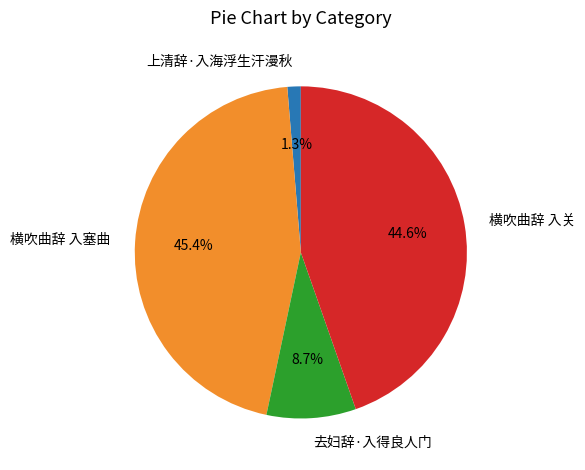

What is the ratio of the value at 去妇辞·入得良人门 to the value at 横吹曲辞 入塞曲?

0.2